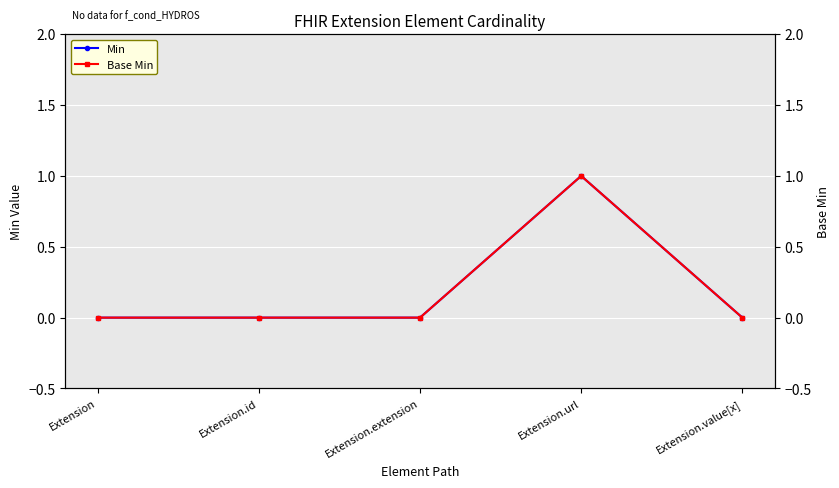

What position from the right is Extension.value[x]?

1